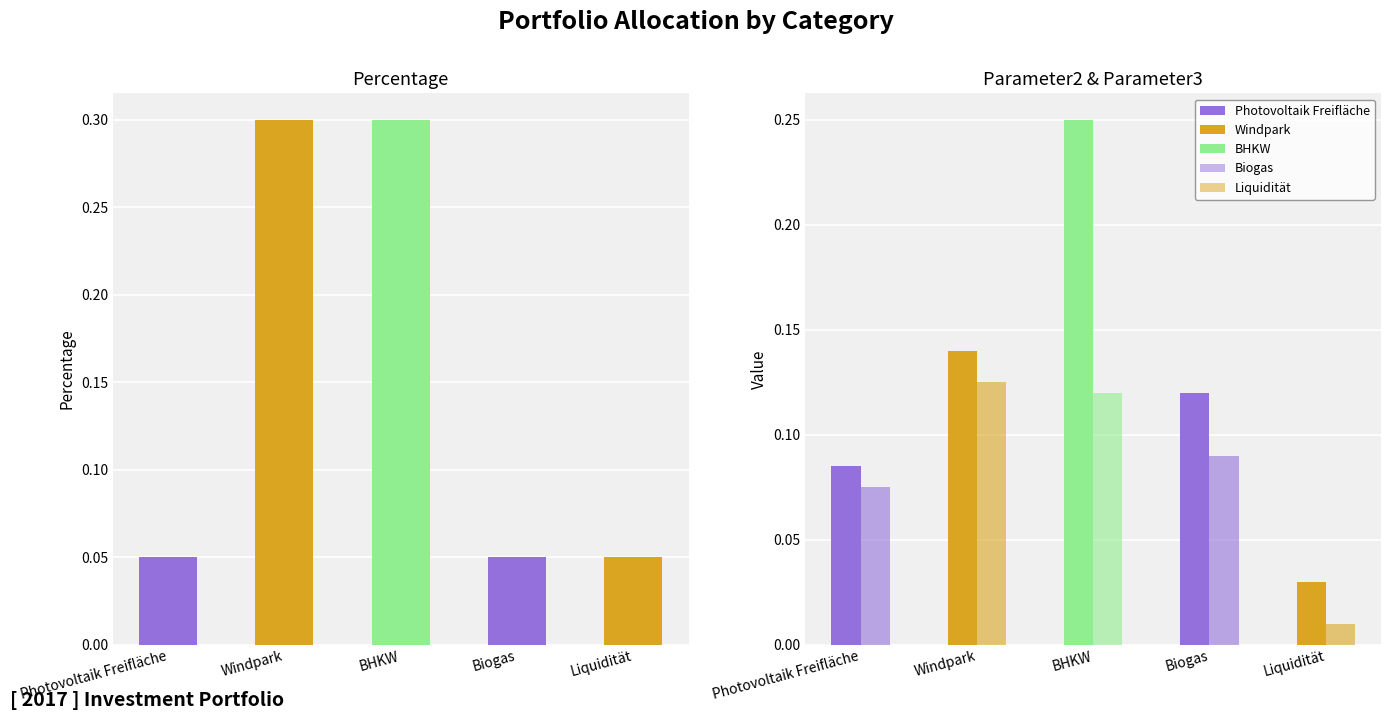

Count the number of data series in this chart.

3